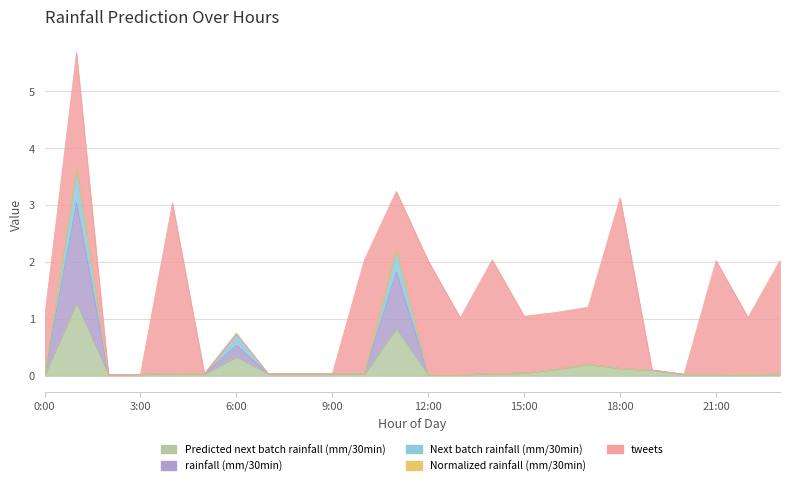

True or false: Predicted next batch rainfall (mm/30min) and Normalized rainfall (mm/30min) cross at least once.

False